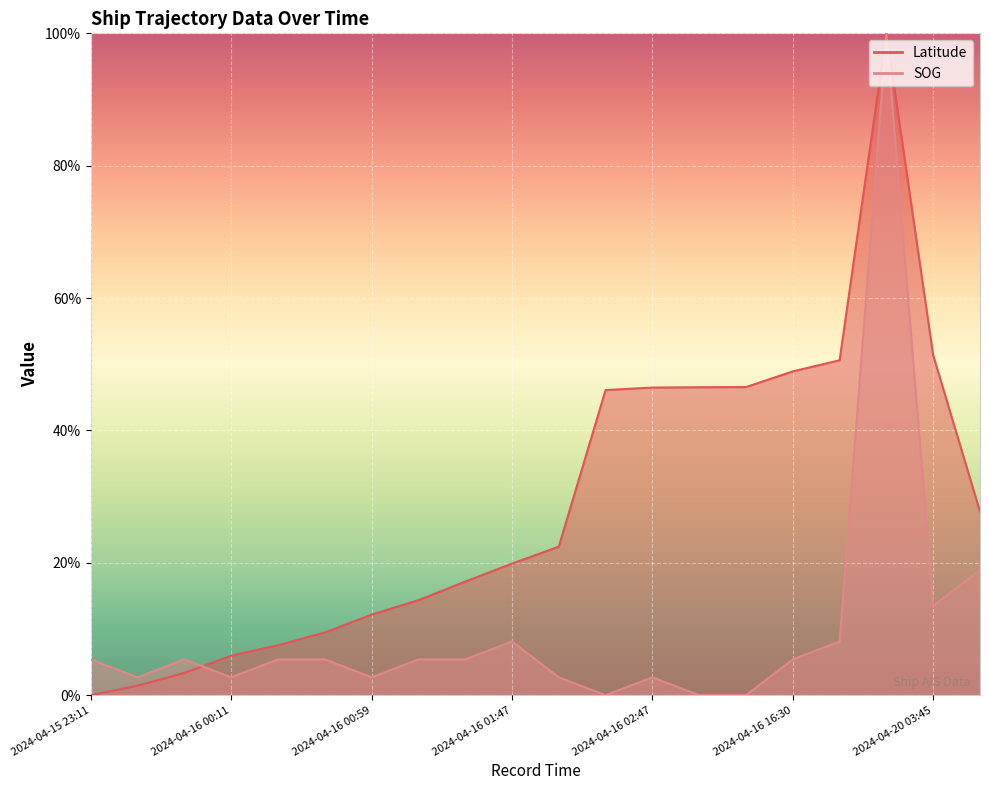

Which series has the widest spread of values?

Latitude